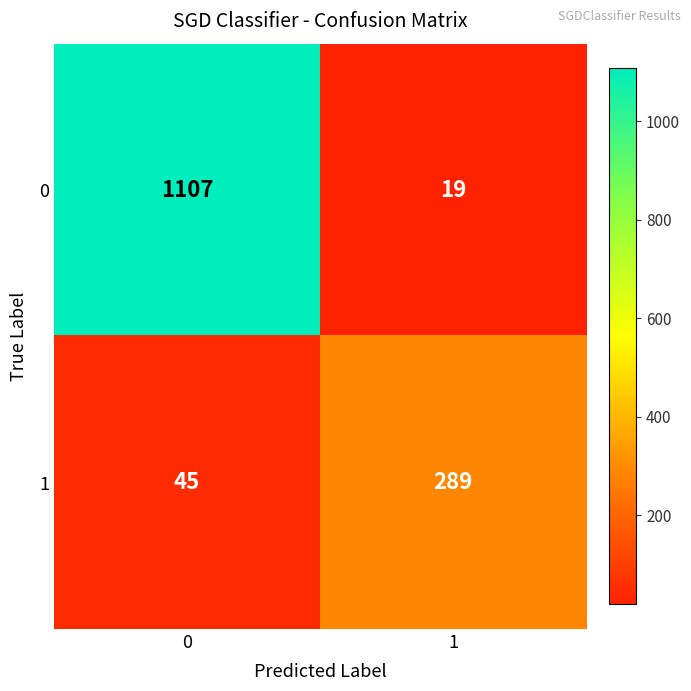

The value of 0 at 0 is 1505. True or false?

False